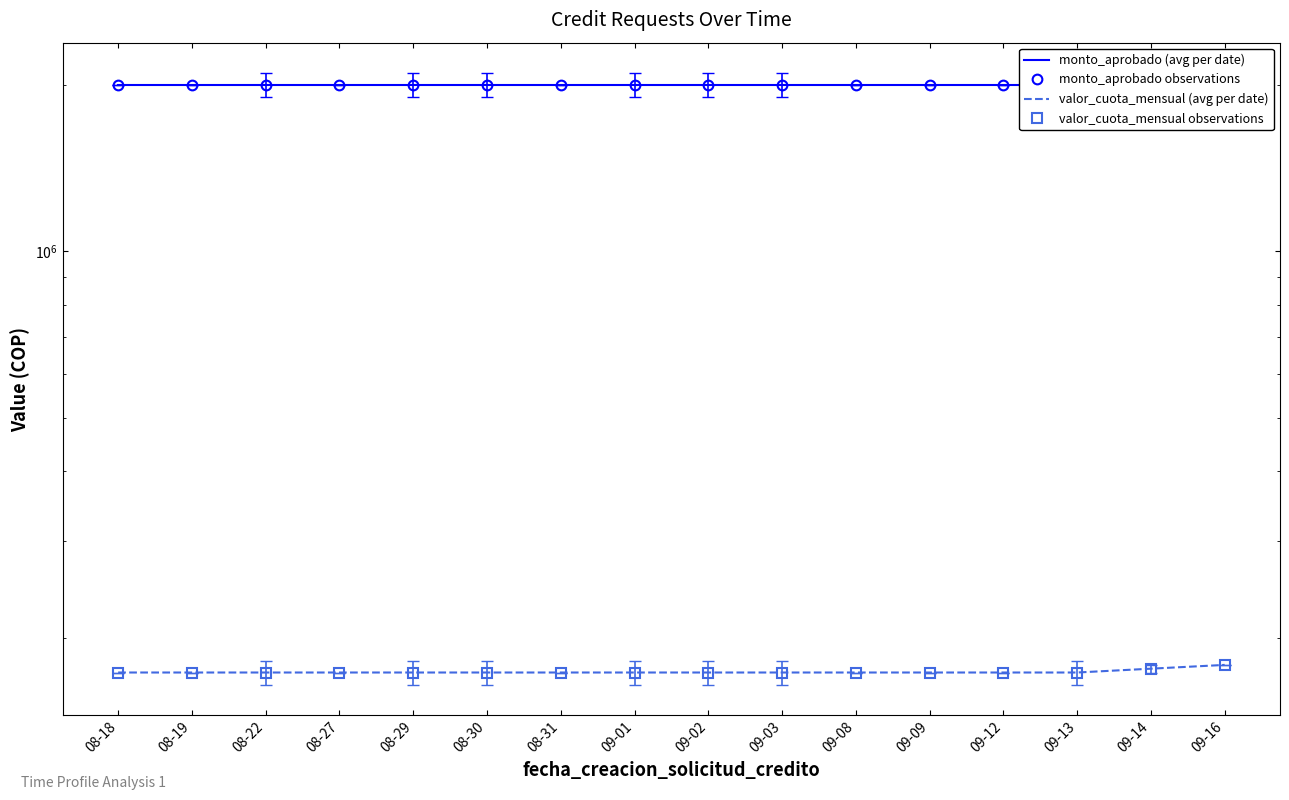

At which label is valor_cuota_mensual (avg per date) closest to 175960?

09-14